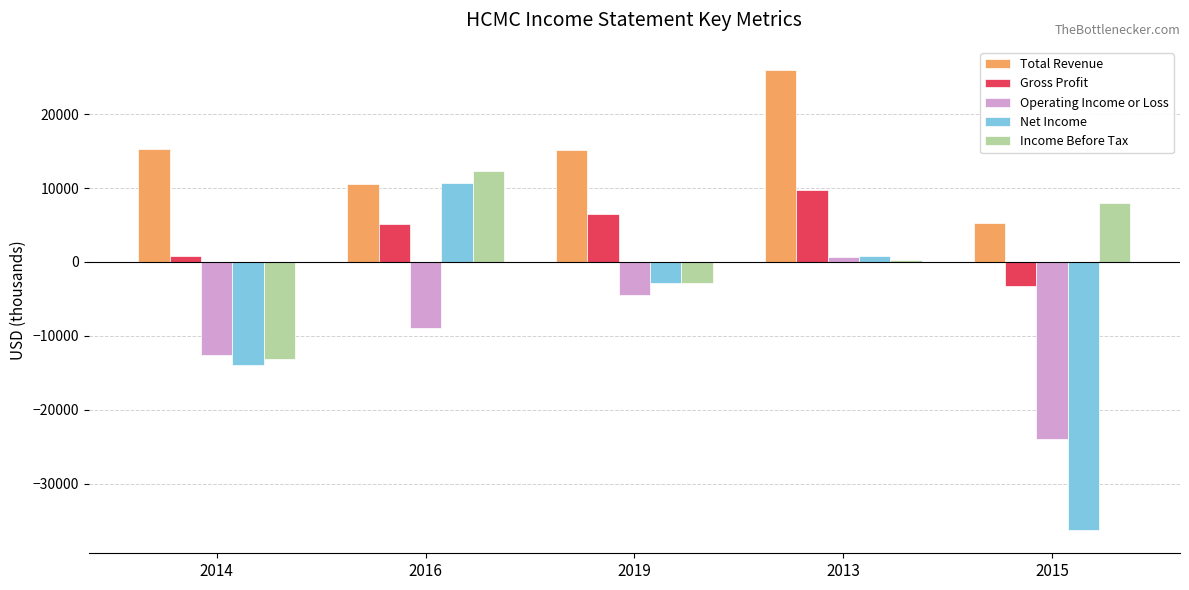

How many positive values does the Net Income series have?

2